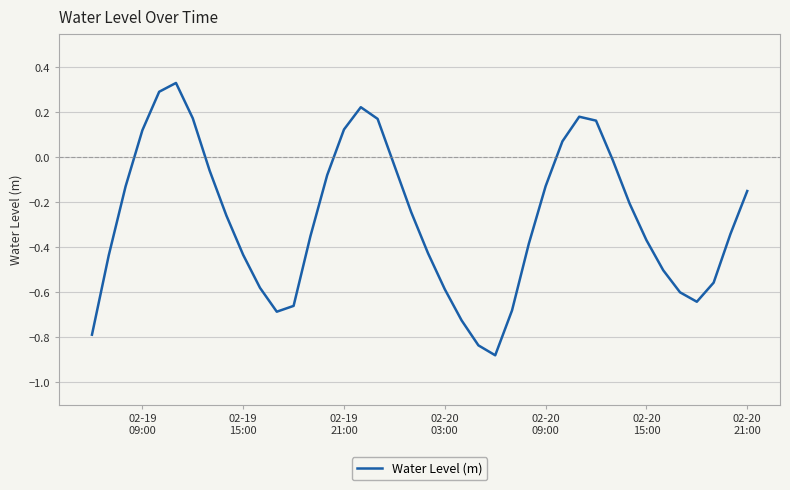

Does the chart have visible grid lines?

Yes